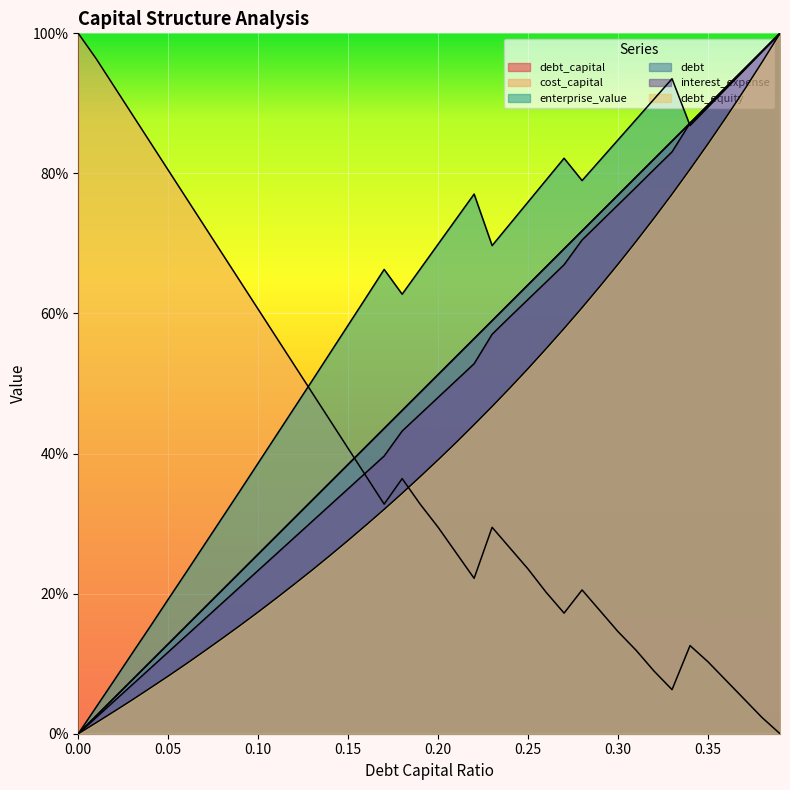

Is the value of debt_equity at 0.16 greater than the value of debt_capital at 0.09?

Yes